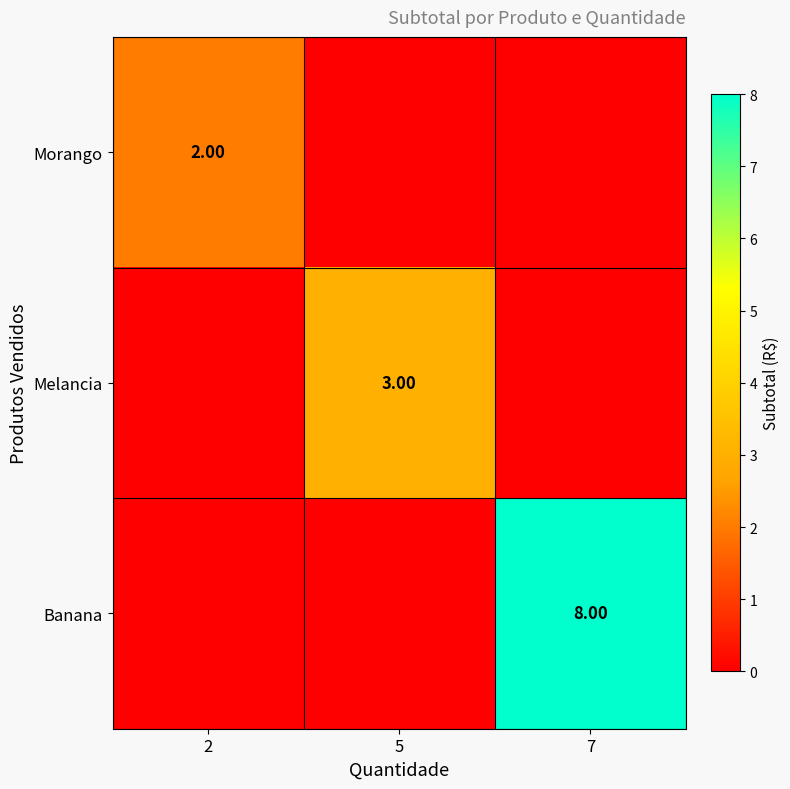

How many categories are shown in the chart?

3